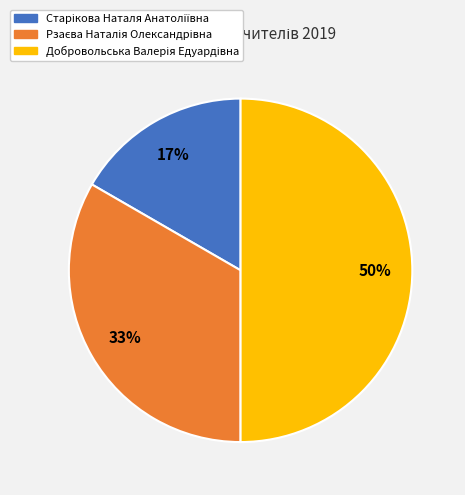

To the nearest percent, what is the difference between the largest and smallest slice percentages?

33%